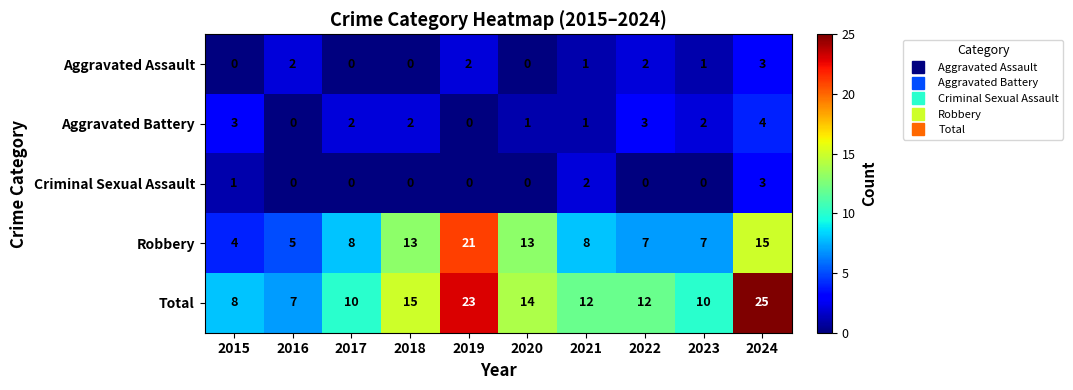

What is the sum of all Criminal Sexual Assault values?

6